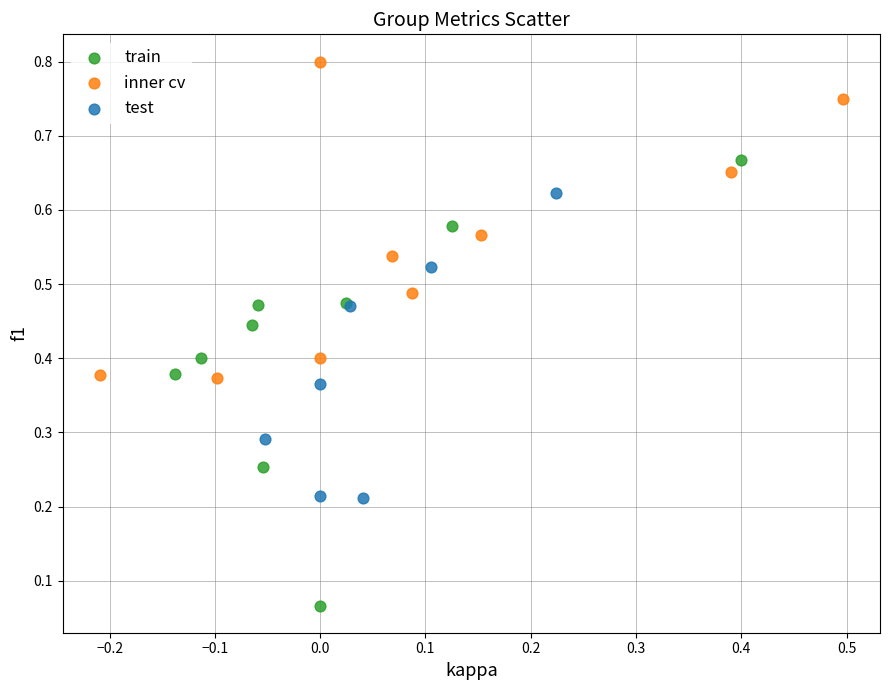

Which series reaches the minimum Y coordinate?

train